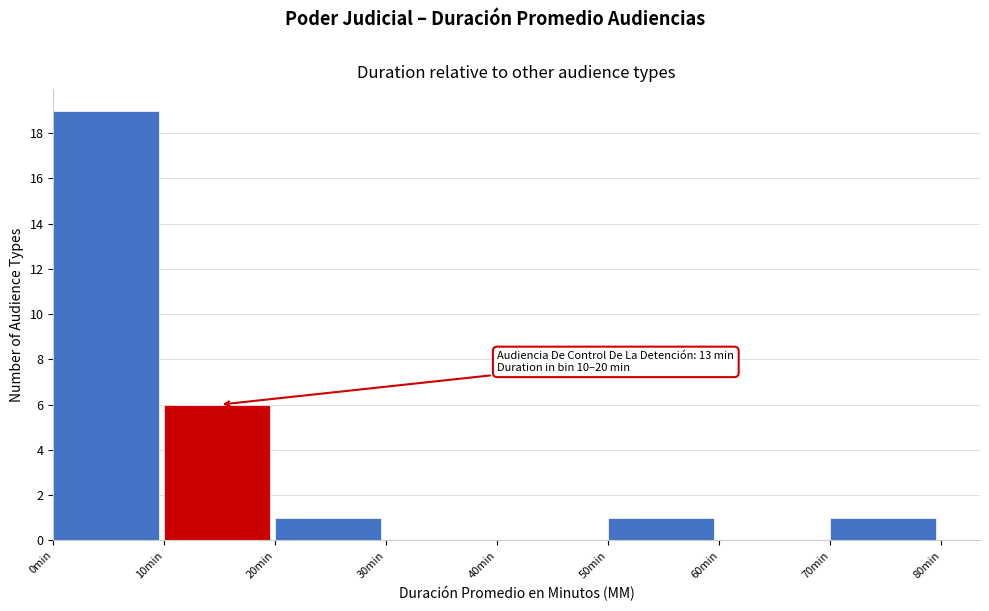

Which range on the x-axis has the tallest bar?

0 to 10